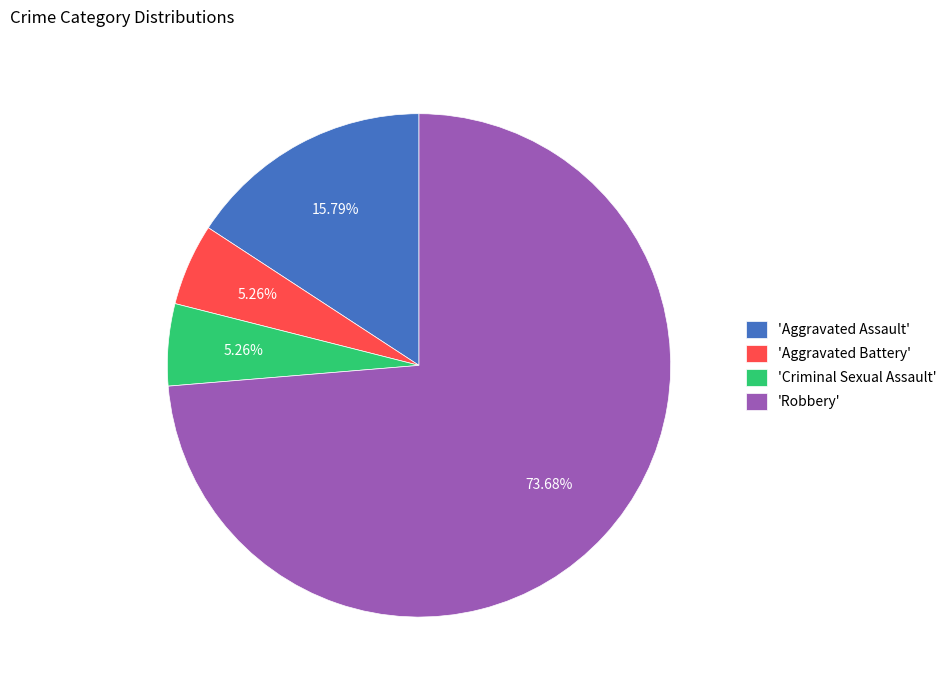

Does 'Aggravated Assault' account for over 50% of the chart?

No